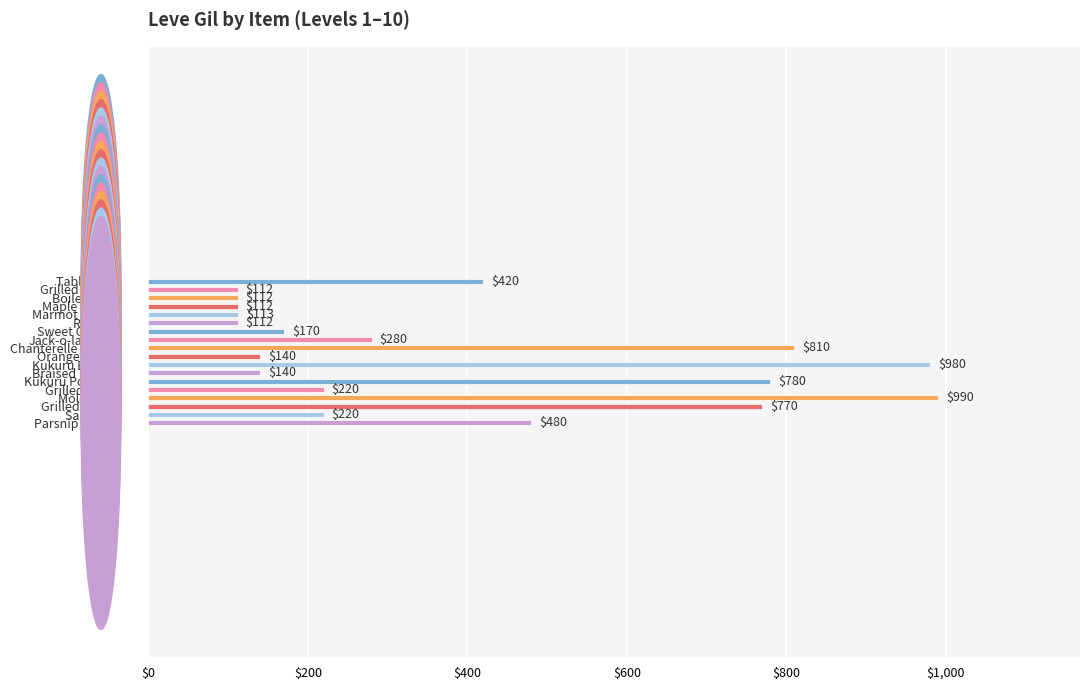

What is the value of the 11th bar from the top?

980